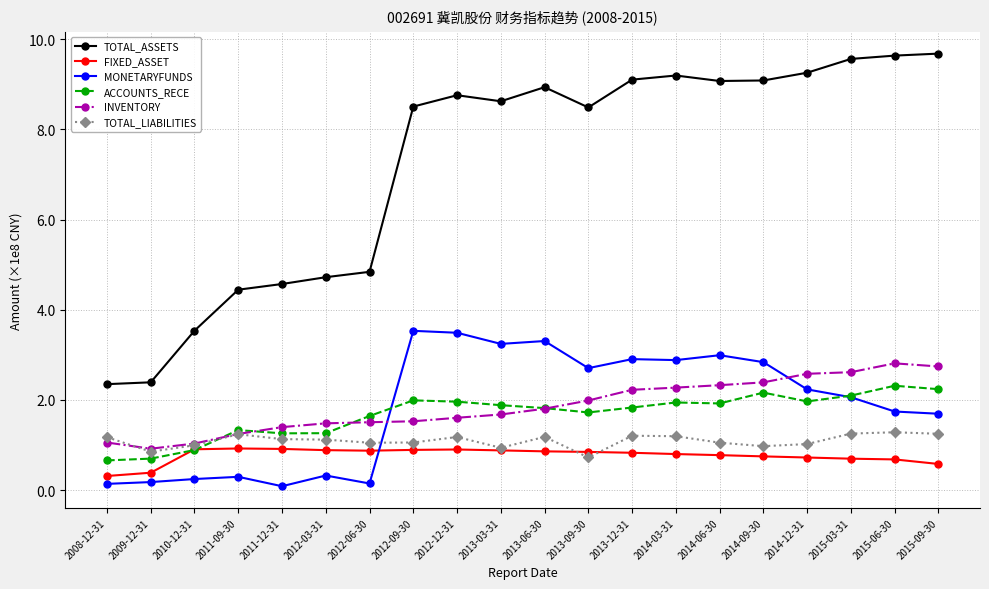

How many categories are shown in the chart?

20